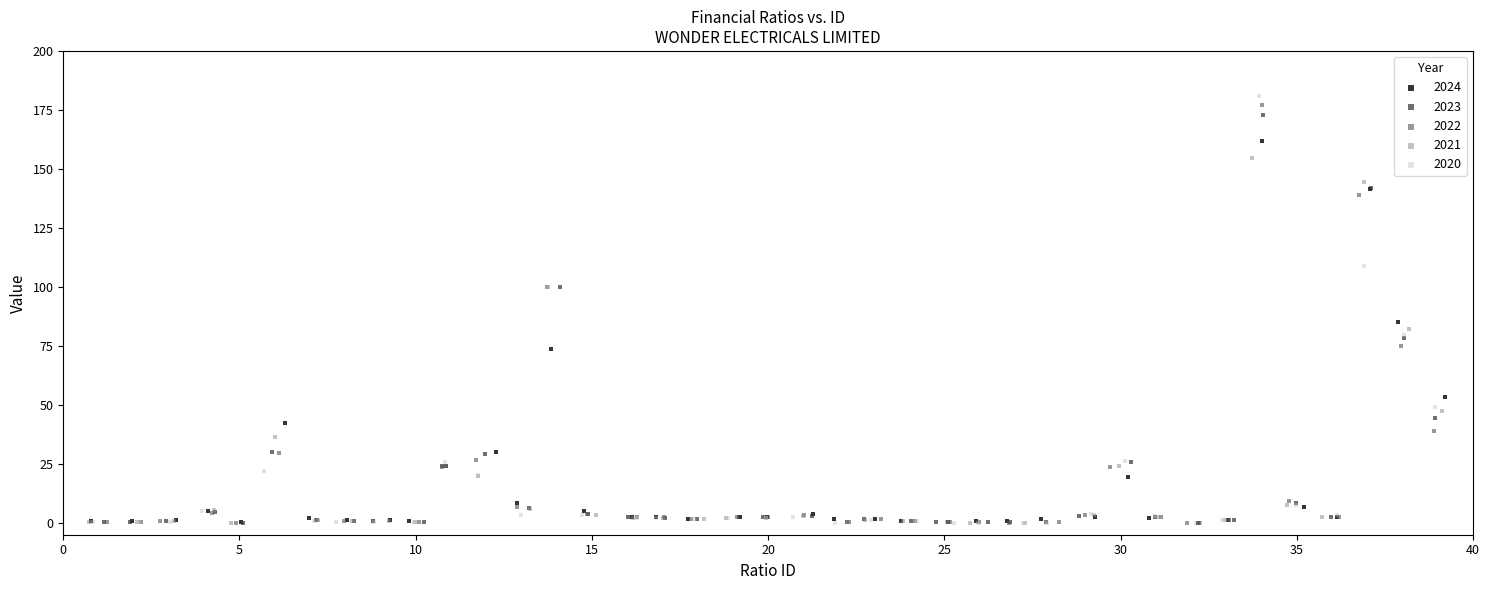

Which series has the largest Y range (max minus min)?

2020